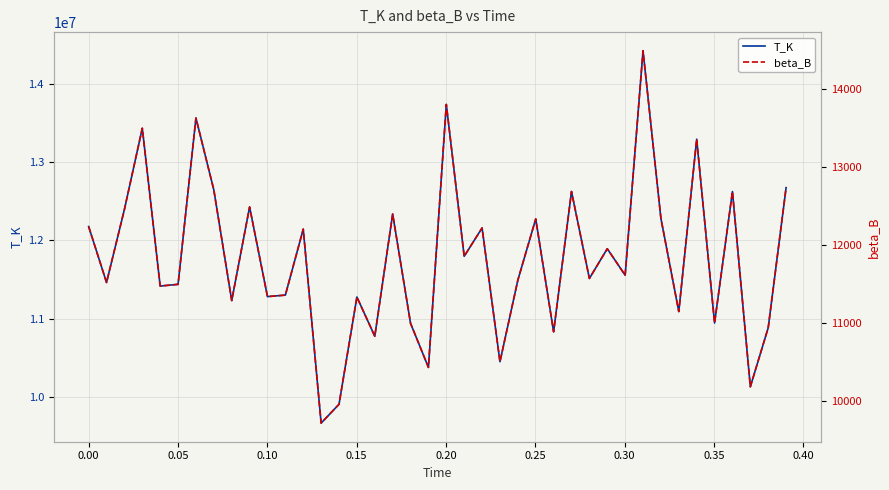

Which category has the lowest value in the beta_B series?

13